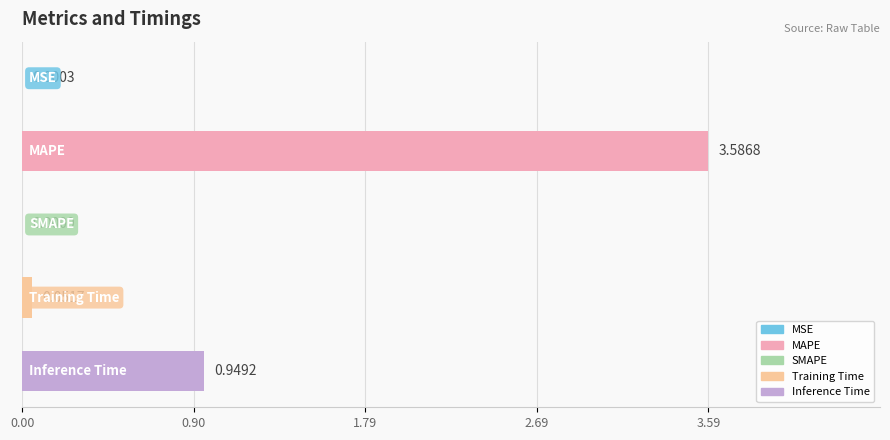

What is the sum of all values?

4.6